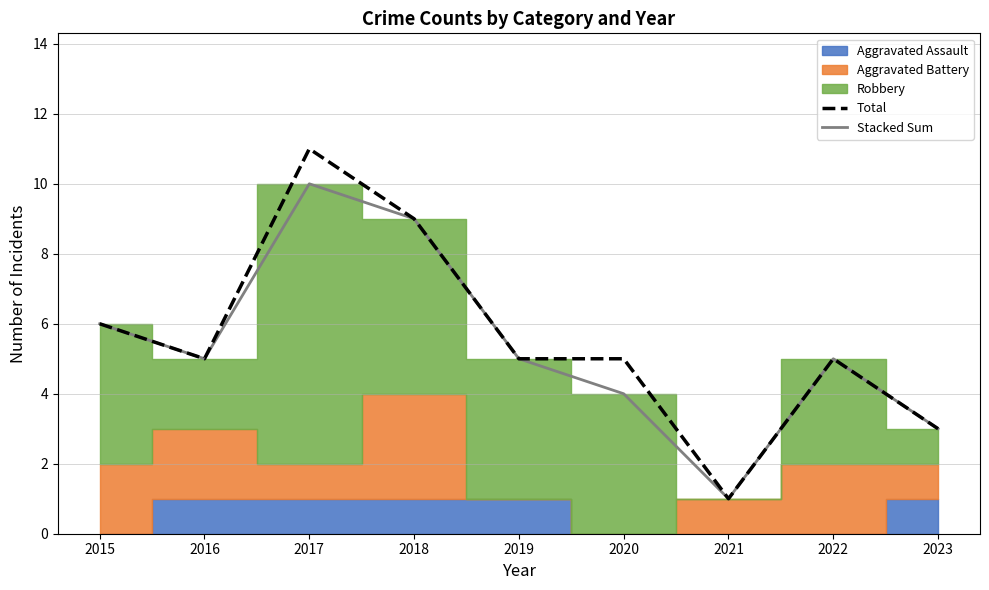

Count the Total values in the range 5 to 6.

5